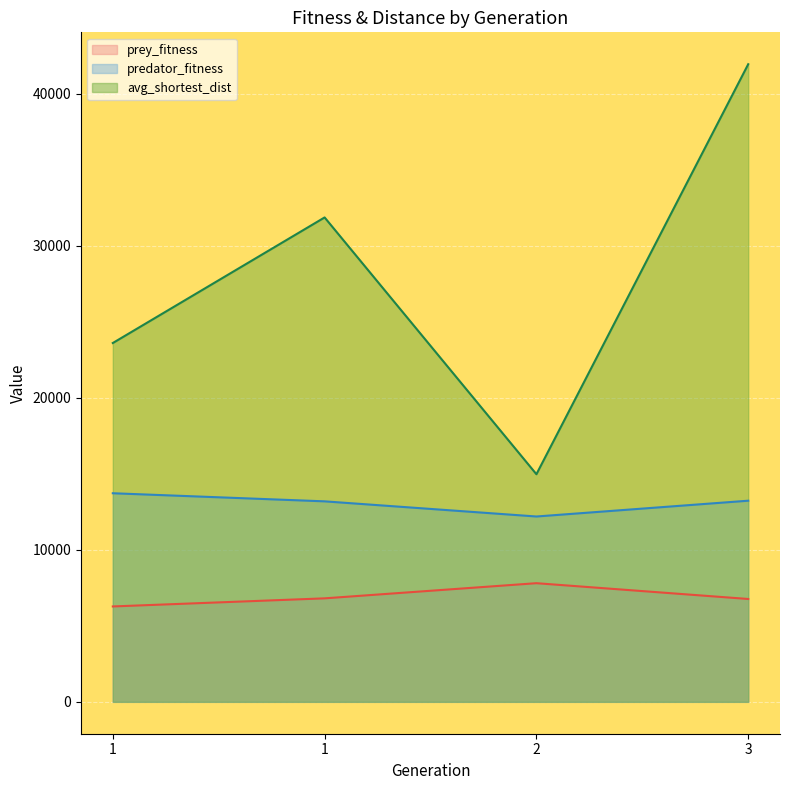

True or false: predator_fitness has a value of 13233.0 at 3.

True